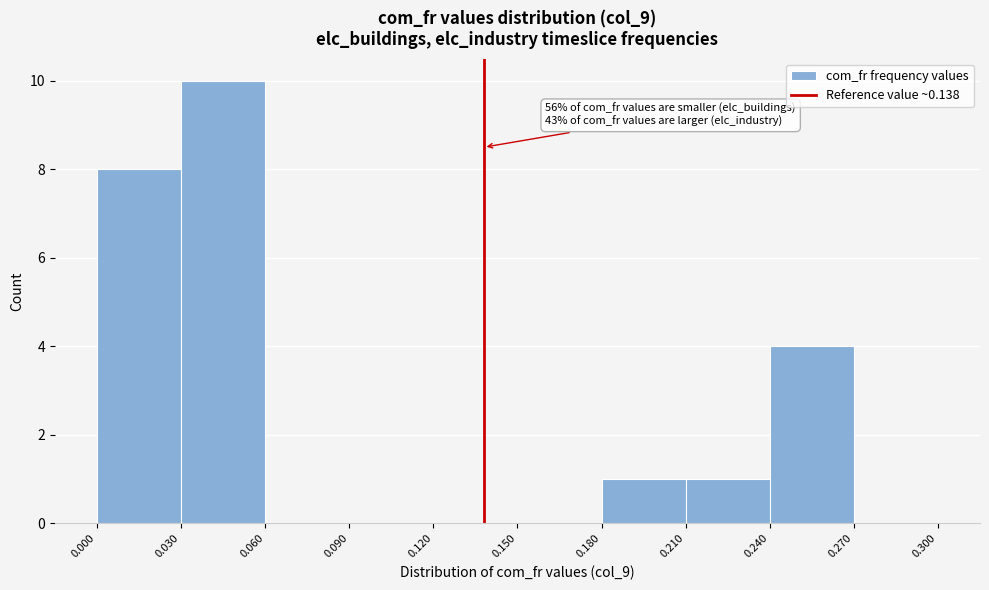

Which range on the x-axis has the tallest bar?

0.030 to 0.060